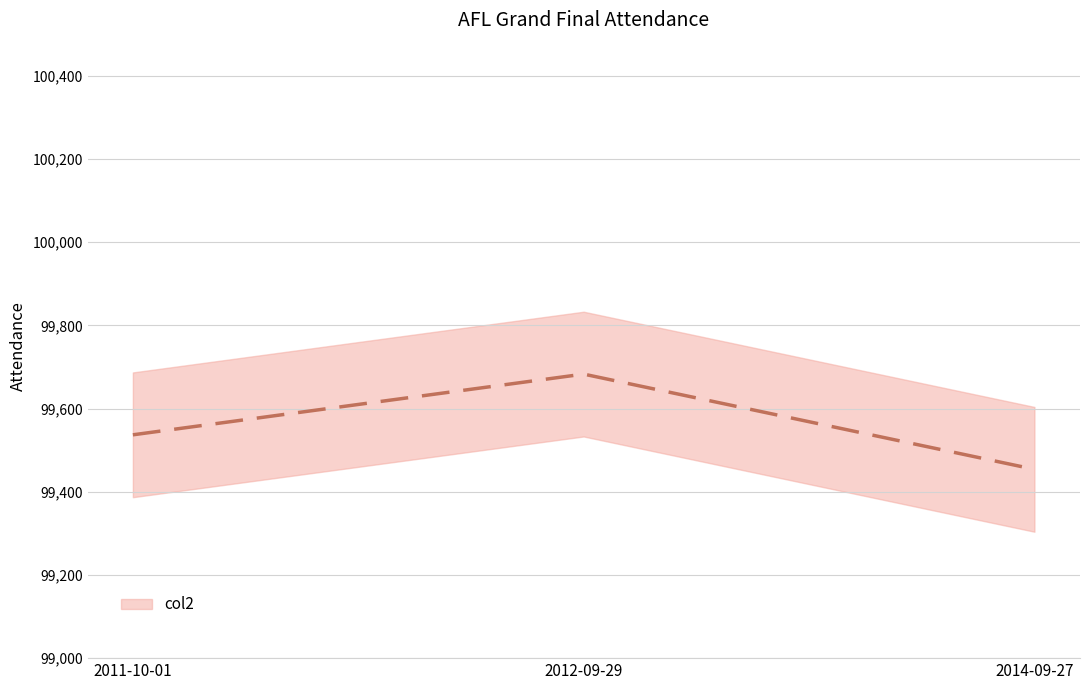

Reading right to left, what are all the values shown in this chart?

99454	99683	99537